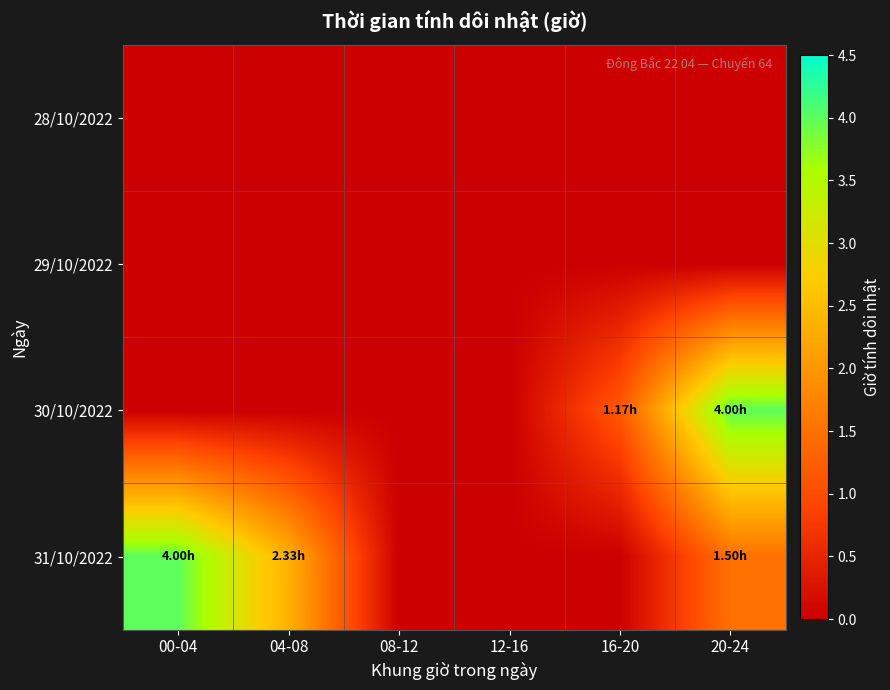

At which category is the sum across all series the highest?

20-24